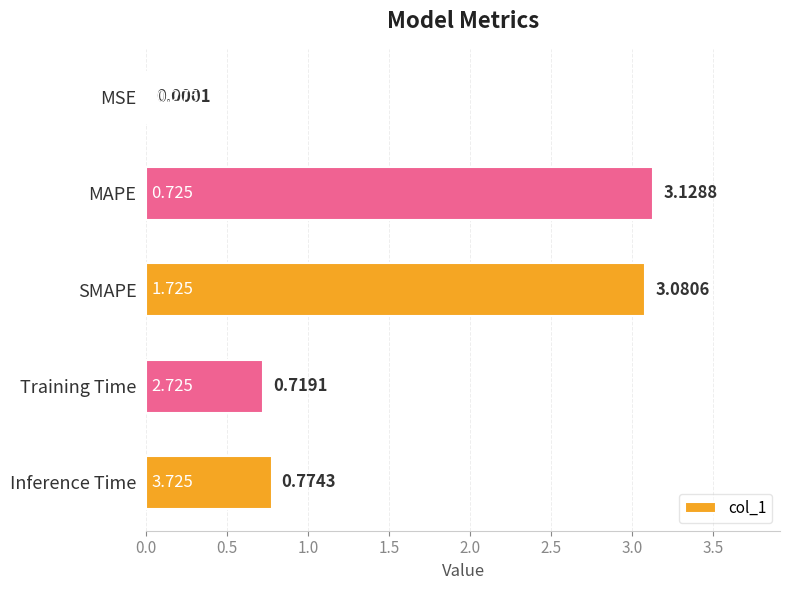

Which has a higher value, Training Time or Inference Time?

Inference Time